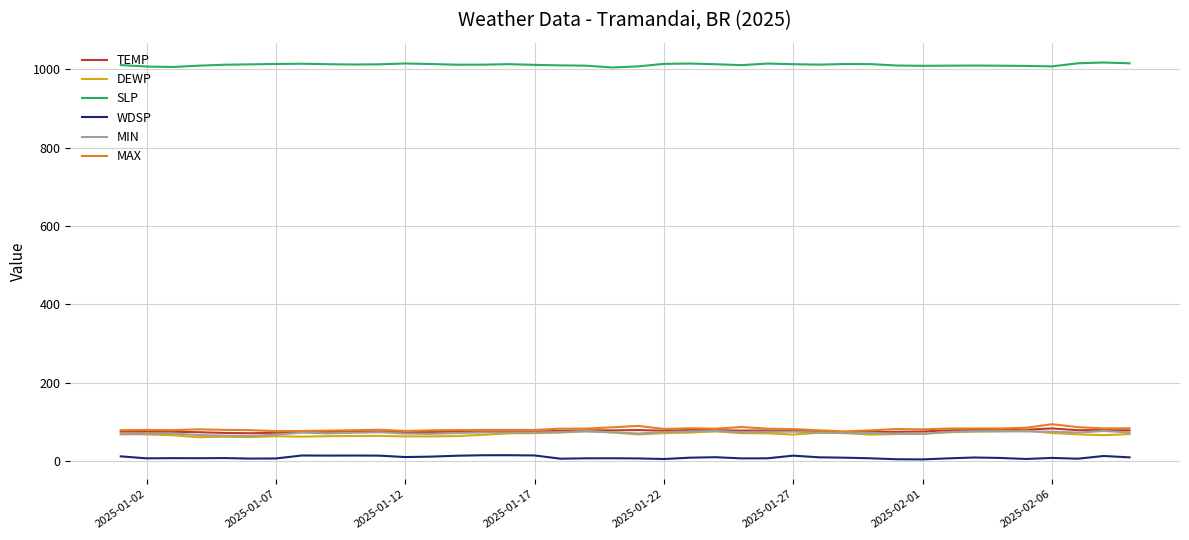

True or false: MAX and SLP cross at least once.

False